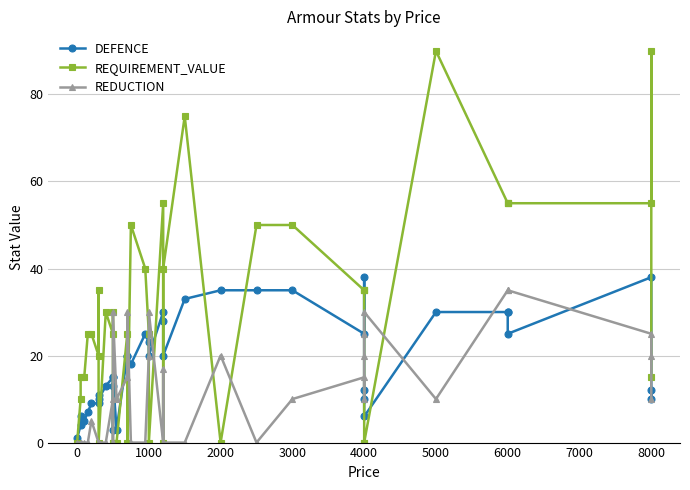

What is the difference between the maximum and minimum values in the DEFENCE series?

37